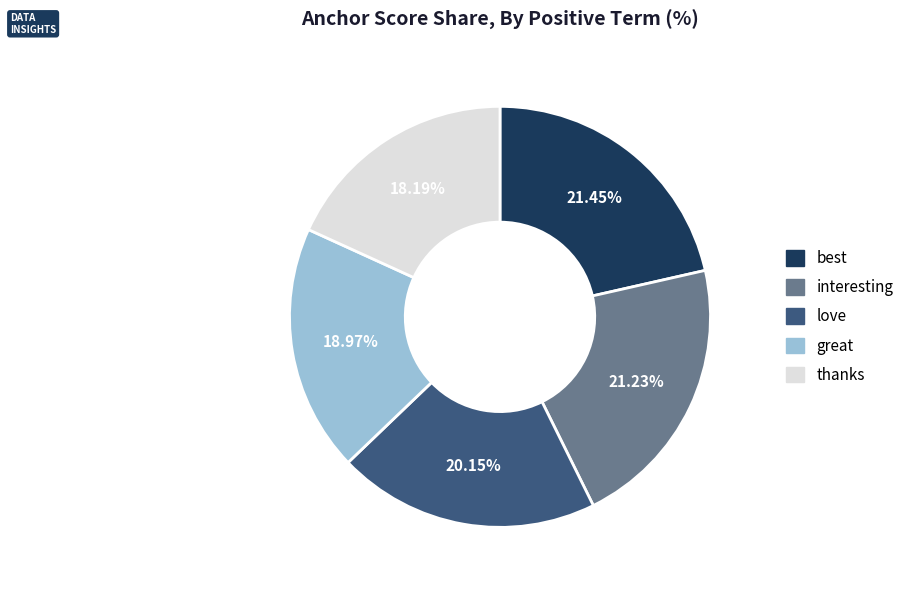

How many segments does this pie chart have?

5